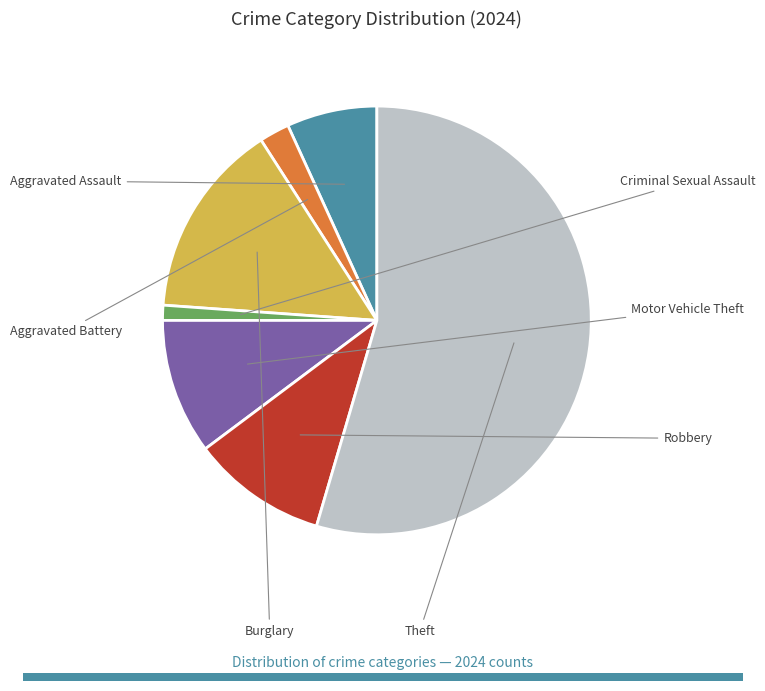

Does any single category account for the majority?

Yes